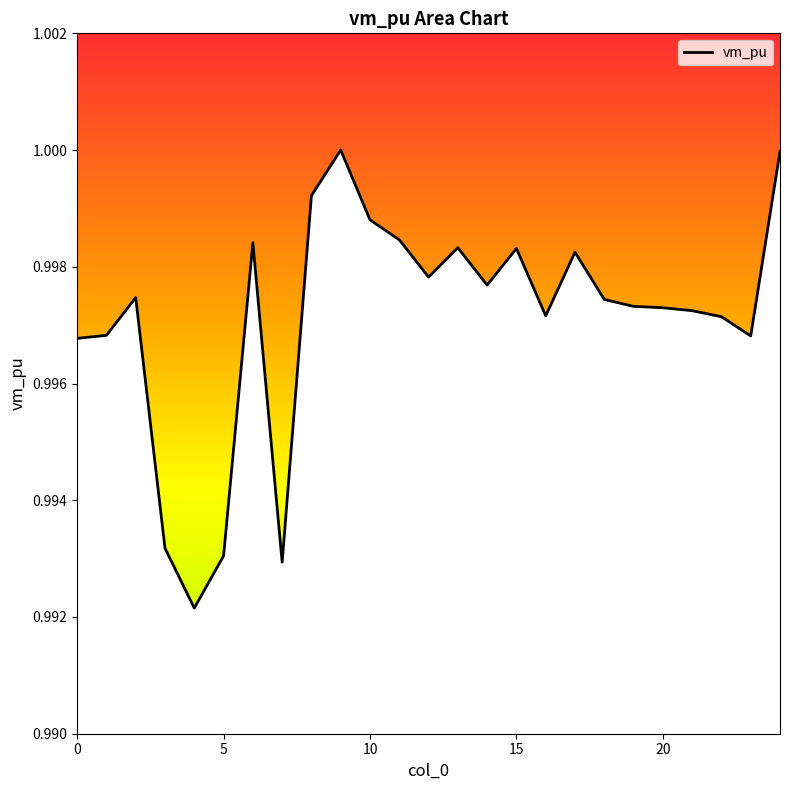

List the labels in order of value, smallest first.

4, 7, 5, 3, 0, 23, 1, 22, 16, 21, 20, 19, 18, 2, 14, 12, 17, 15, 13, 6, 11, 10, 8, 24, 9